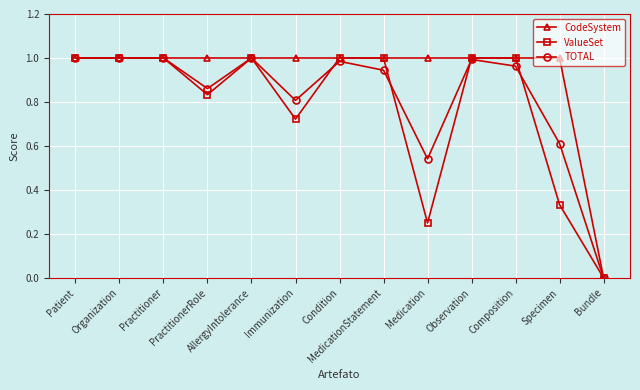

The TOTAL series shows 0.2 at Medication. True or false?

False